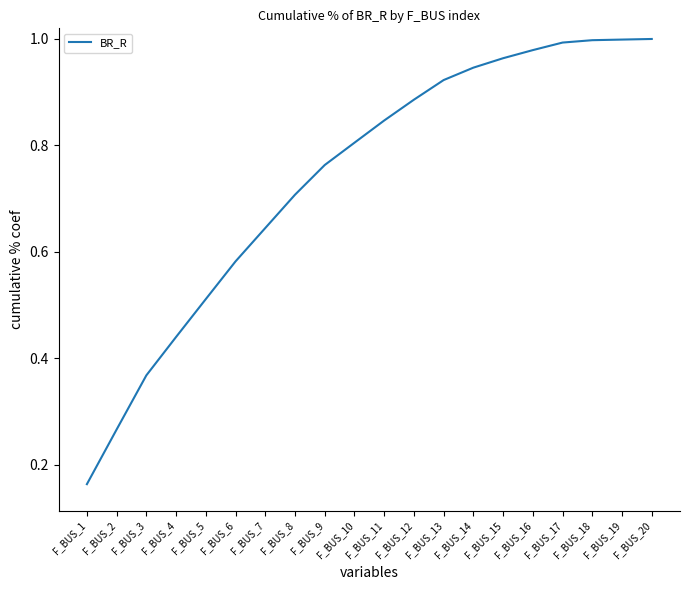

Which has a higher value, F_BUS_10 or F_BUS_6?

F_BUS_10